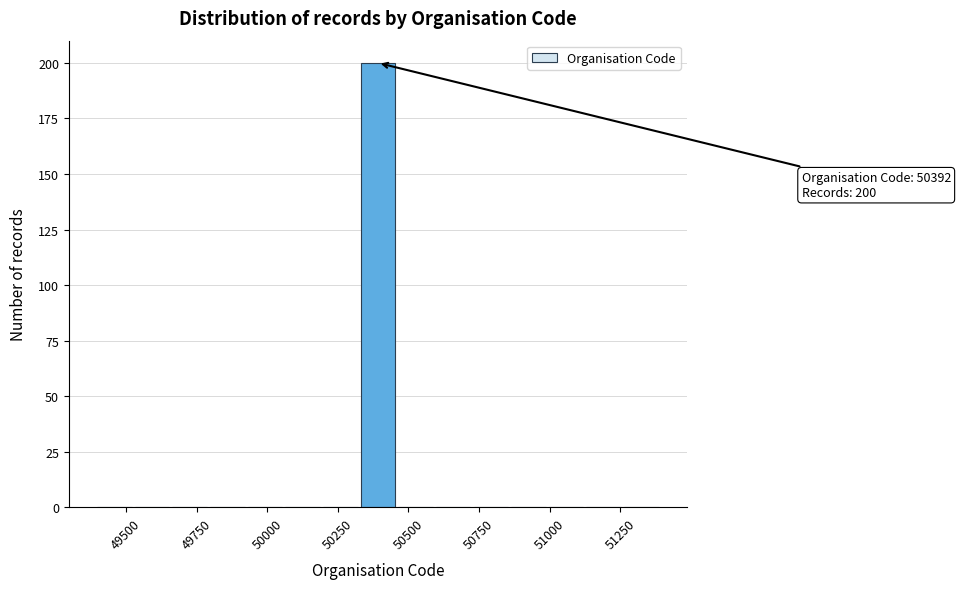

Read against the x-axis, roughly where is the centre of the tallest bar?

50400